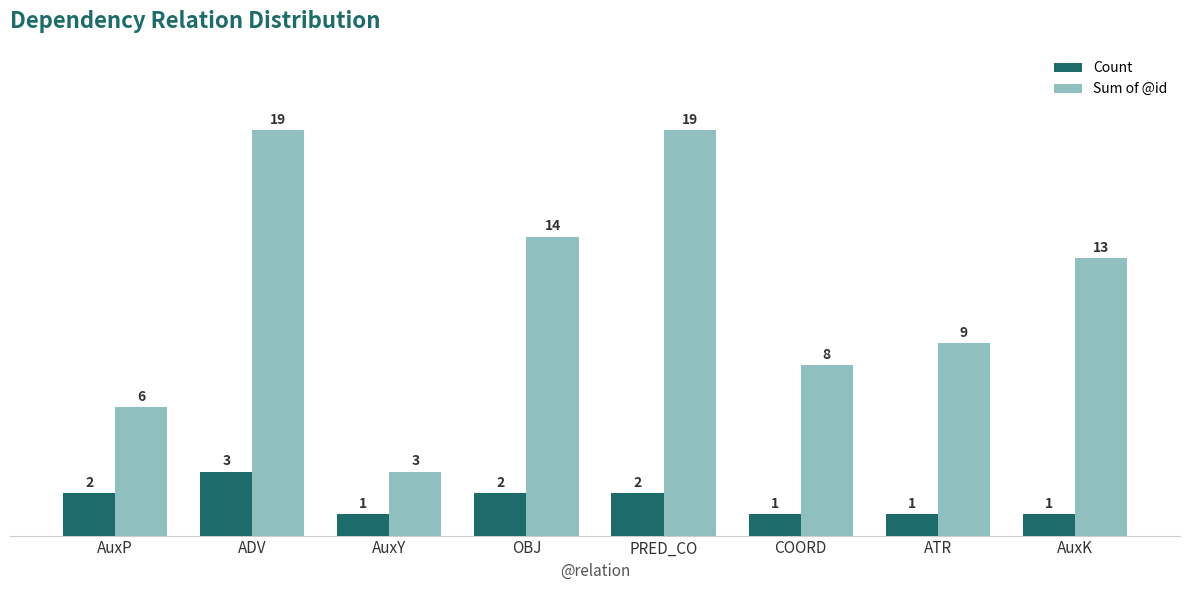

How many values in the Sum of @id series are below 13?

4